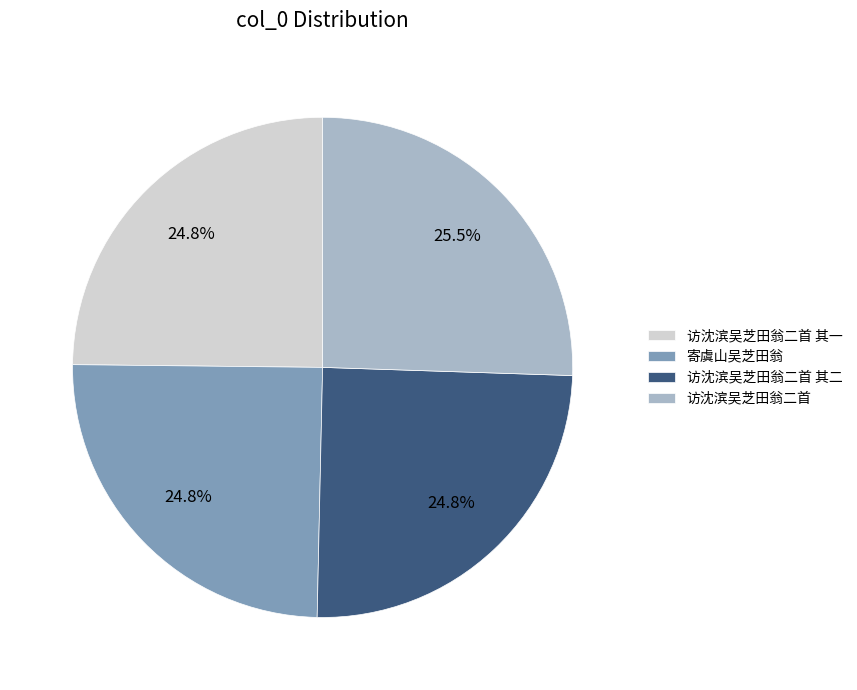

Is there any slice that represents more than half of the pie?

No